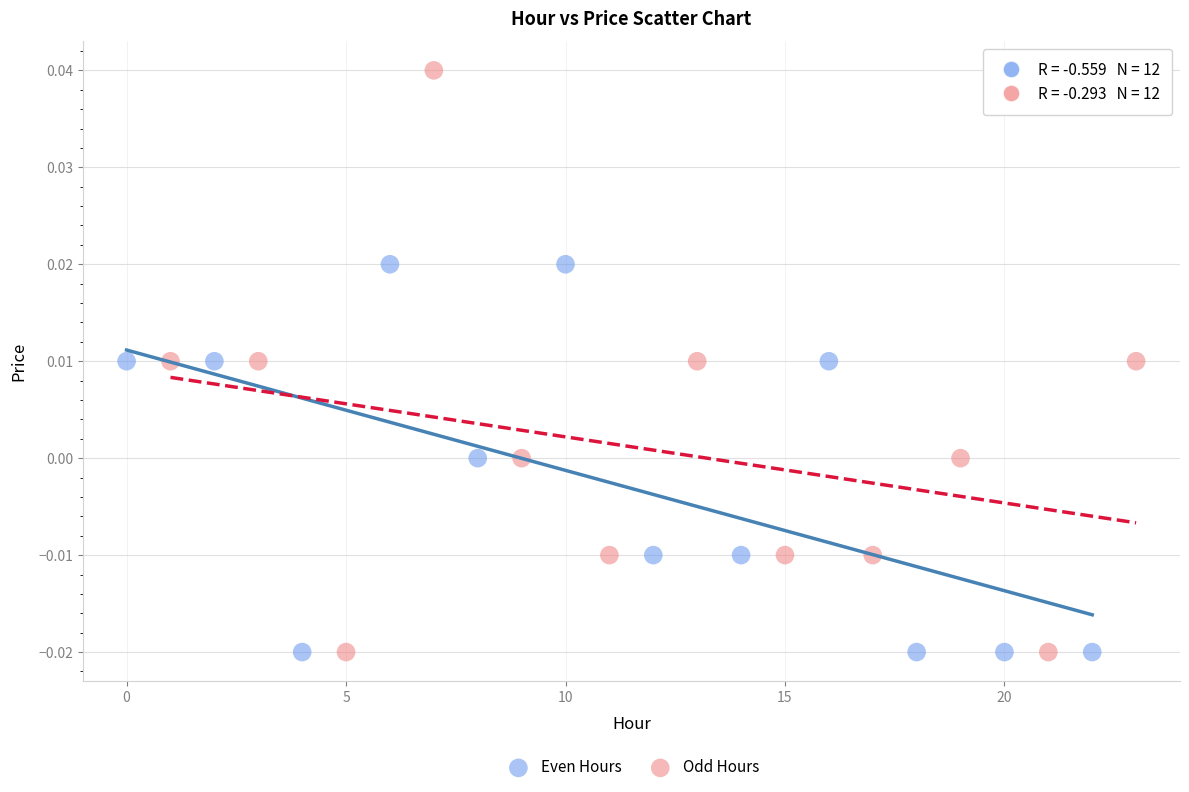

What are all the series names shown in the legend?

Even Hours, Odd Hours